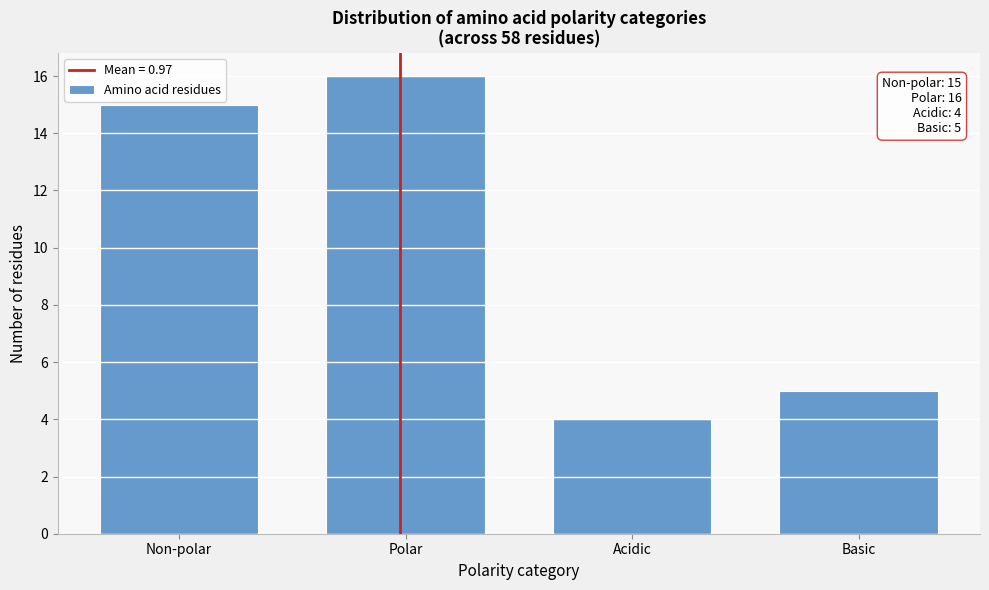

Reading left to right, list all the values displayed in this chart.

Non-polar=15	Polar=16	Acidic=4	Basic=5